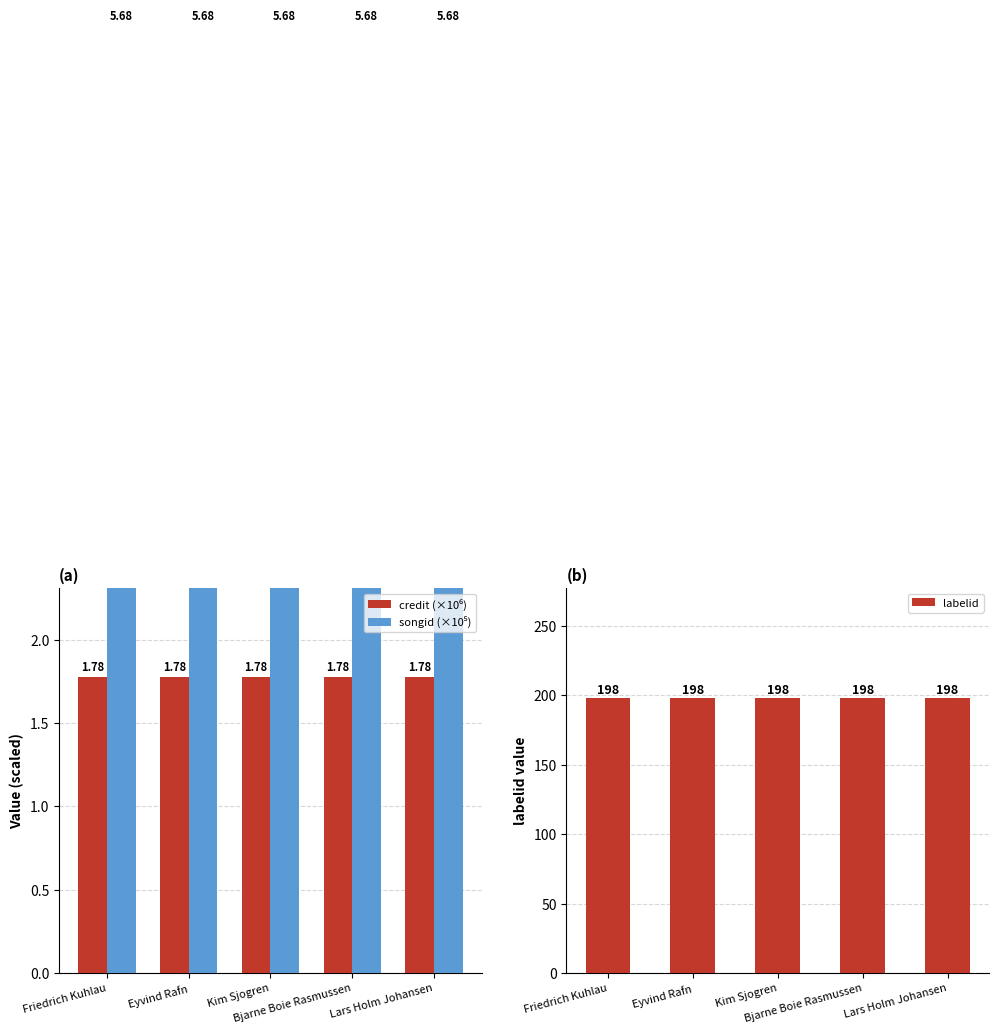

The labelid series shows 198.0 at Lars Holm Johansen. True or false?

True